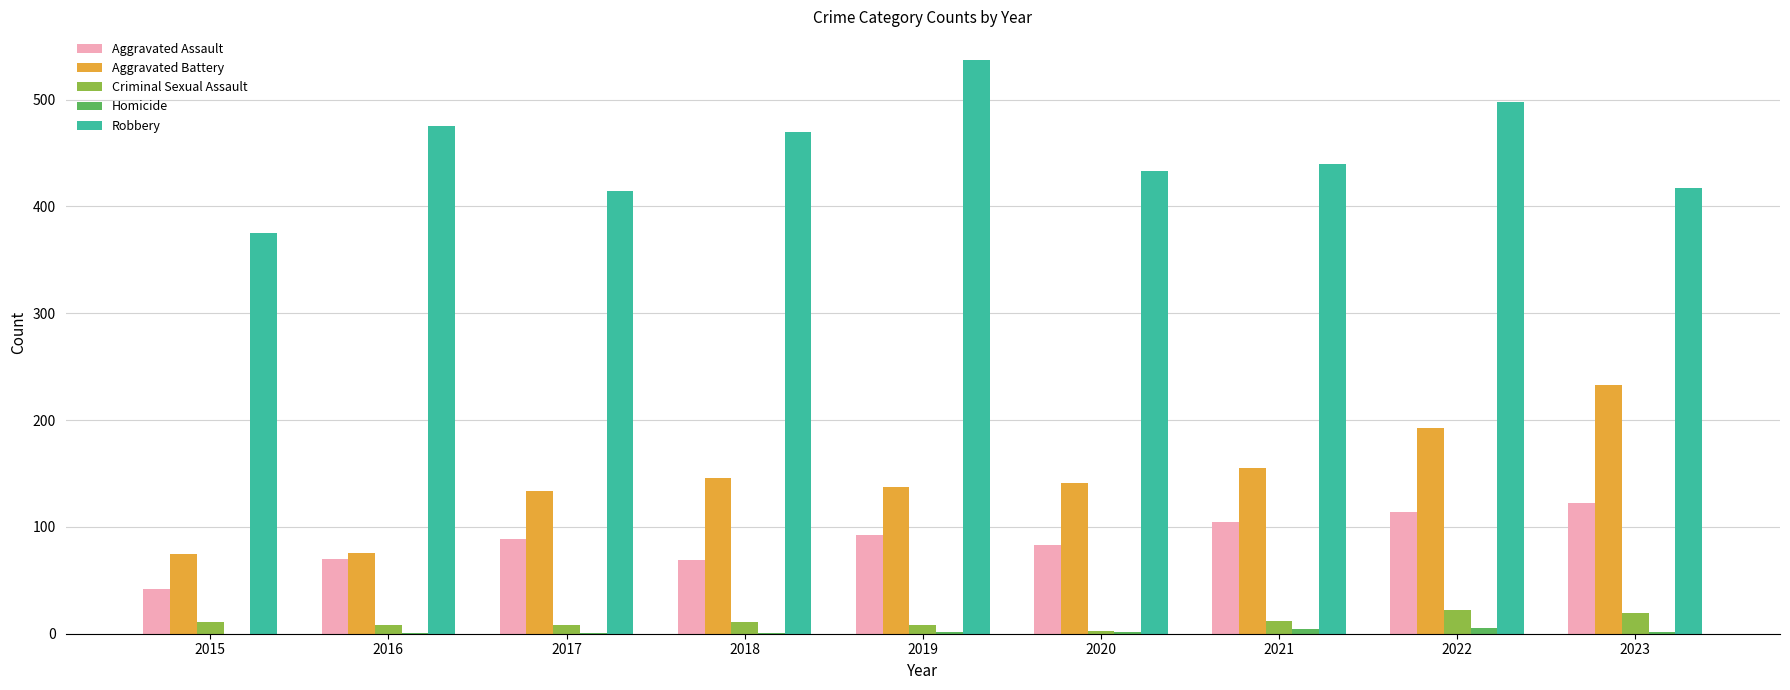

Read the Aggravated Assault value at 2023, to the nearest 5.

120